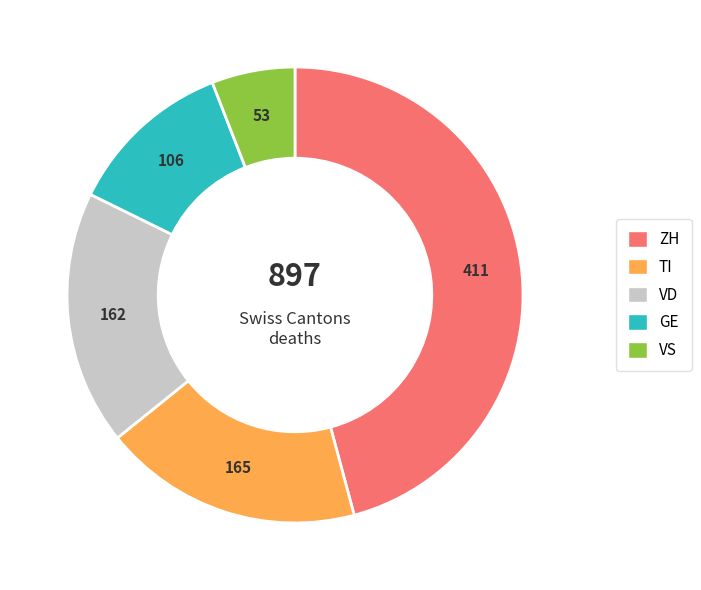

Is there any slice that represents more than half of the pie?

No